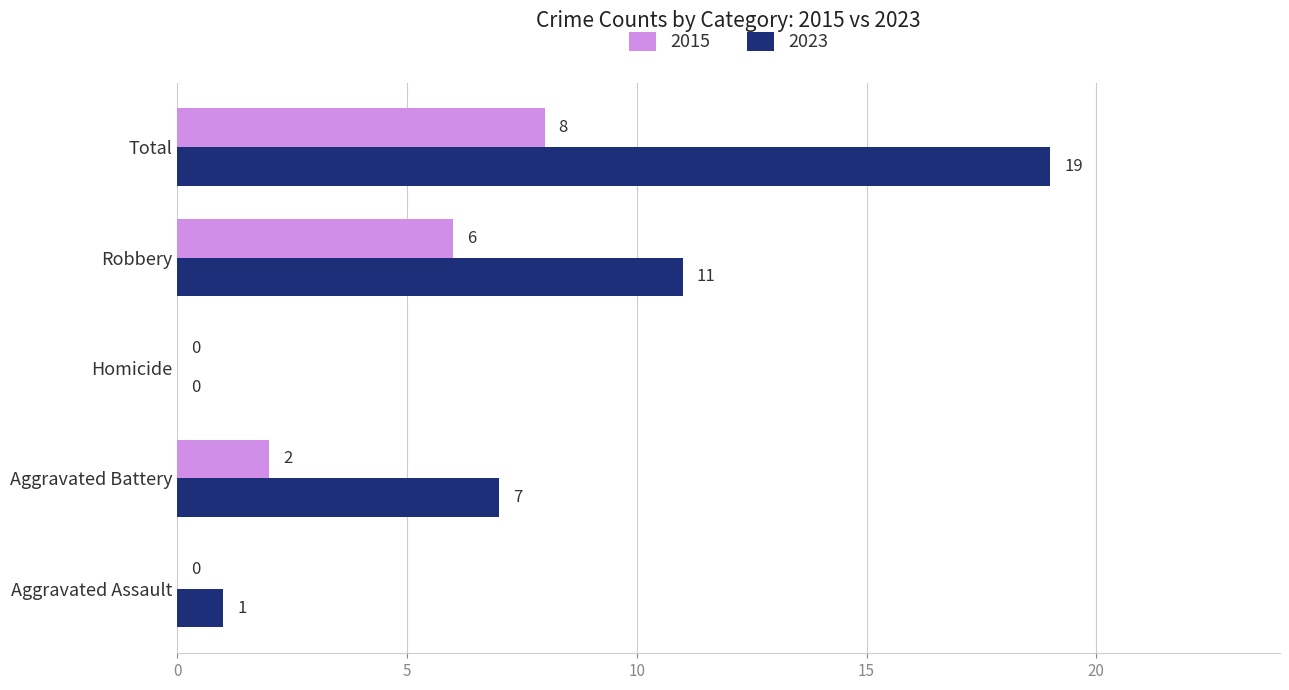

At which label does 2023 reach its peak?

Total